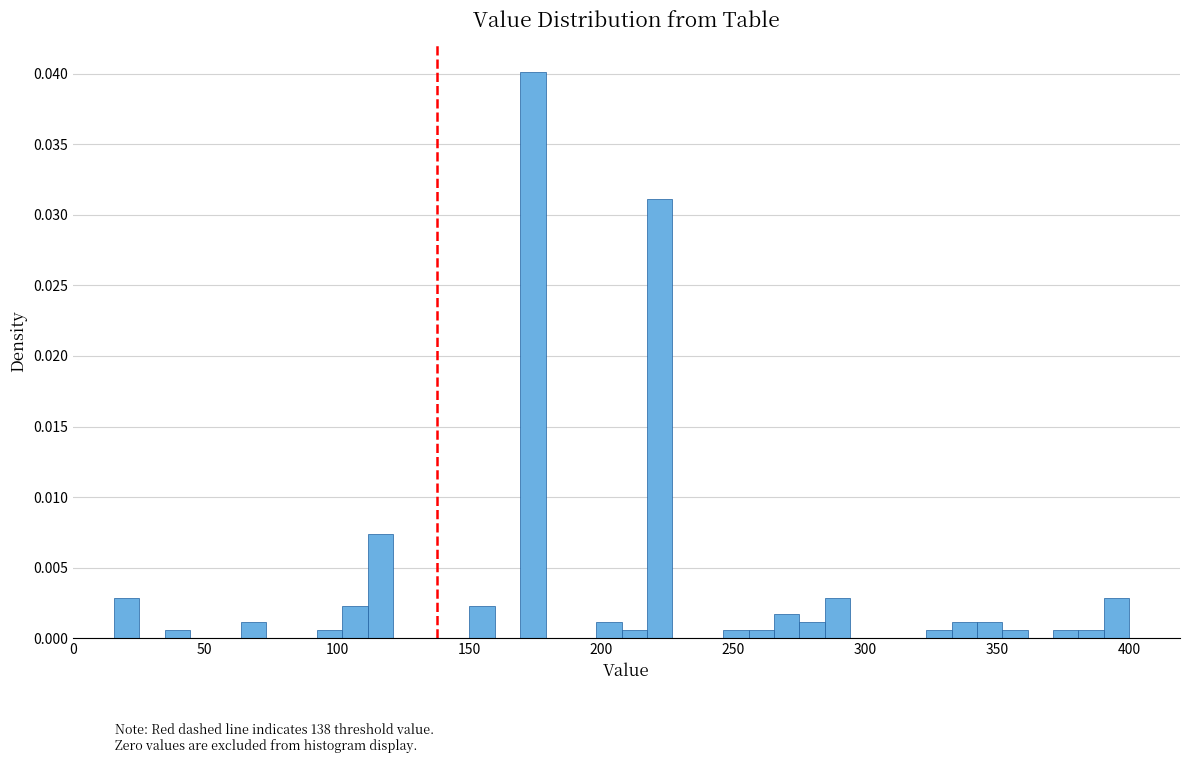

Read against the x-axis, roughly where is the centre of the tallest bar?

175